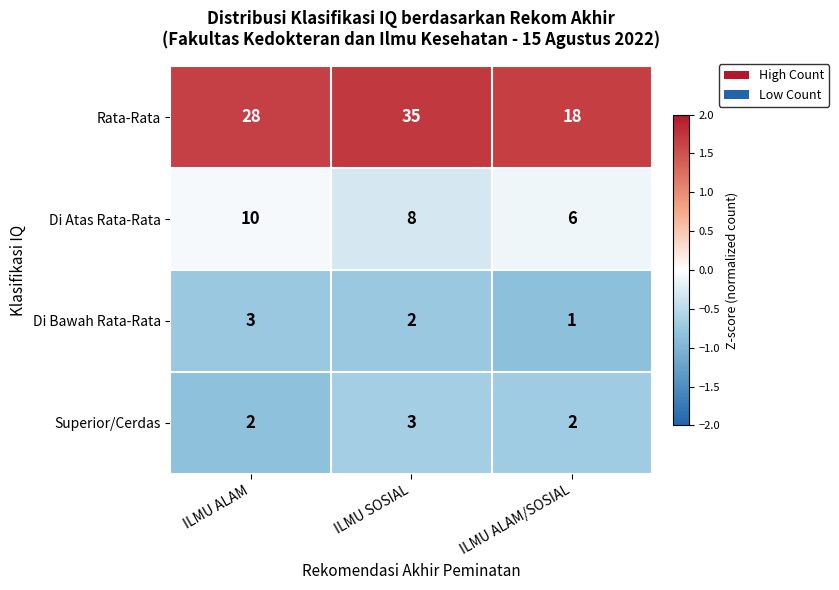

What is the smallest value displayed?

1